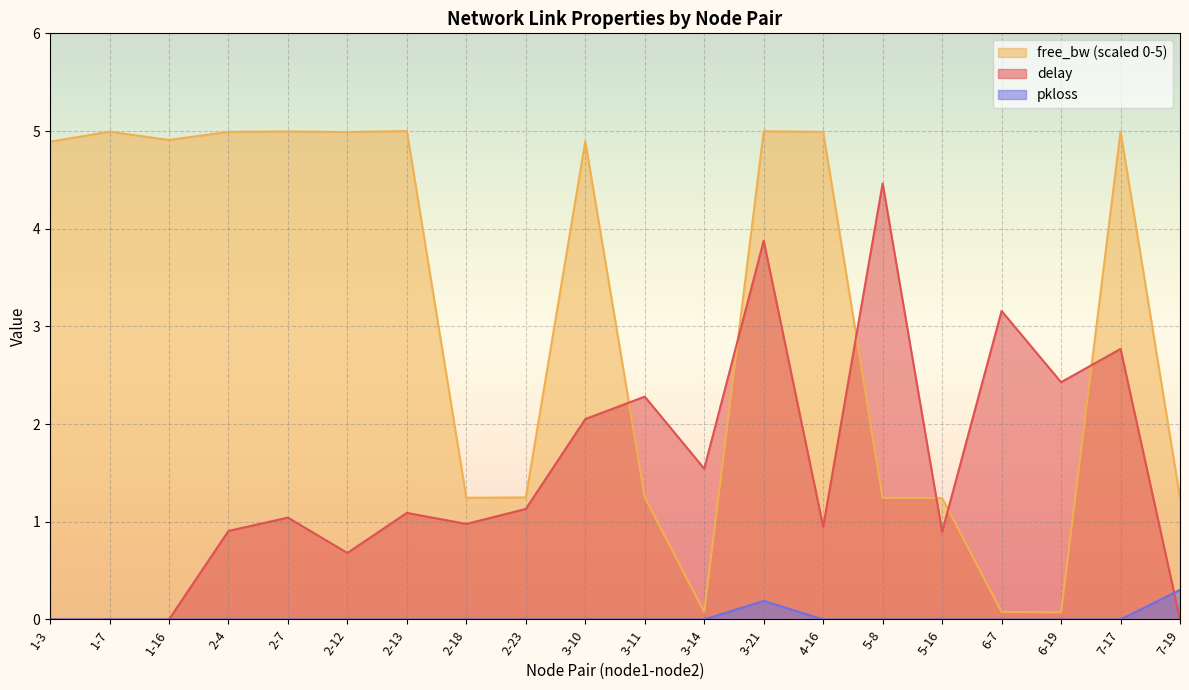

What is the total value across all series at 3-14?

1.6